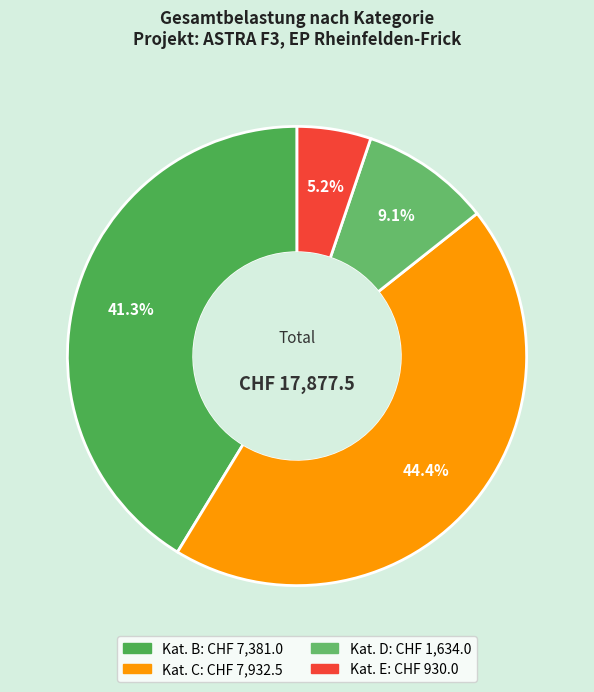

How many segments does this pie chart have?

4